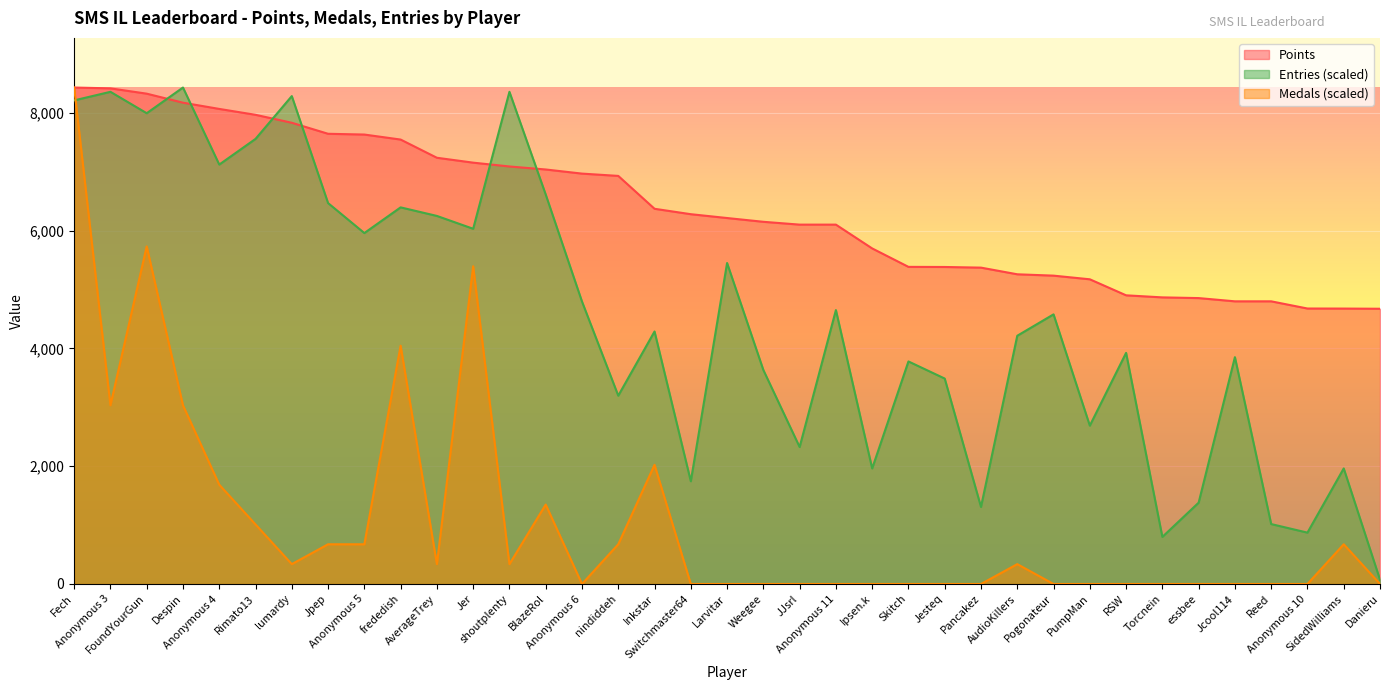

What is the sum of all Medals values?

39775.4